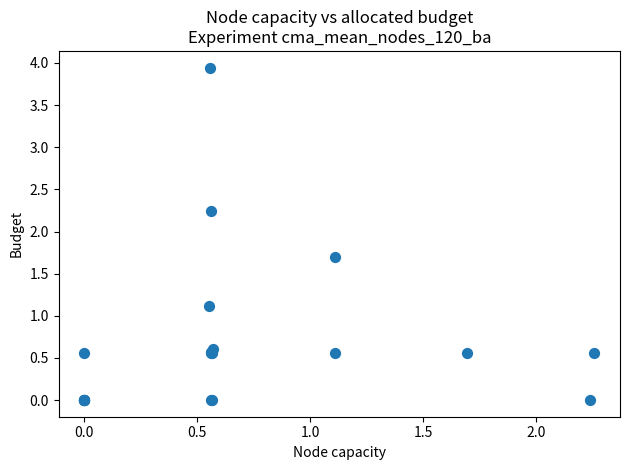

What Y value in the scatter plot is closest to 1?

1.1